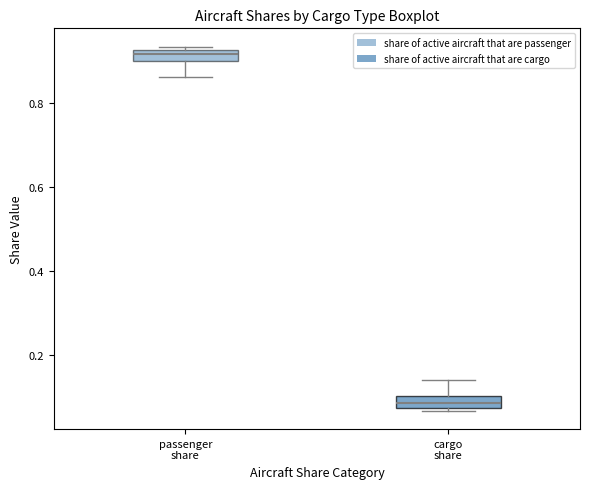

Which box has the lowest median line?

cargo share